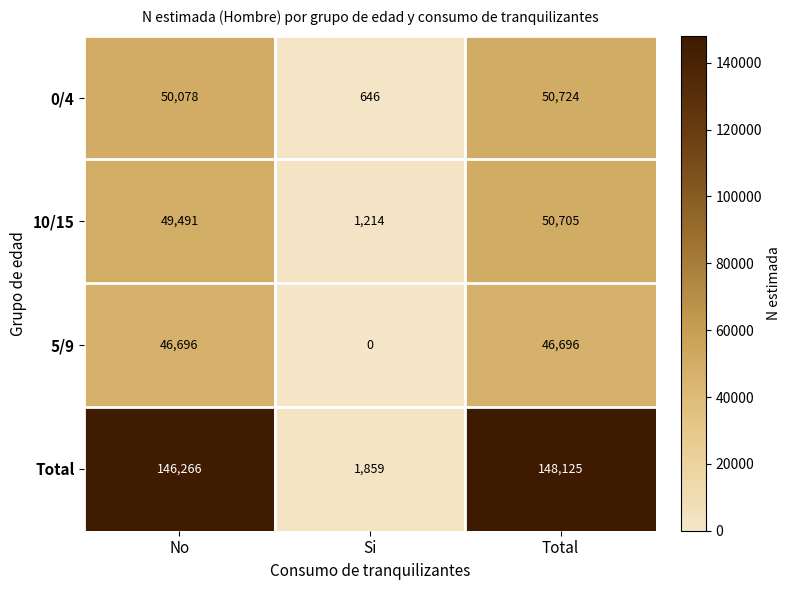

Which series changed the most between No and Si?

Total